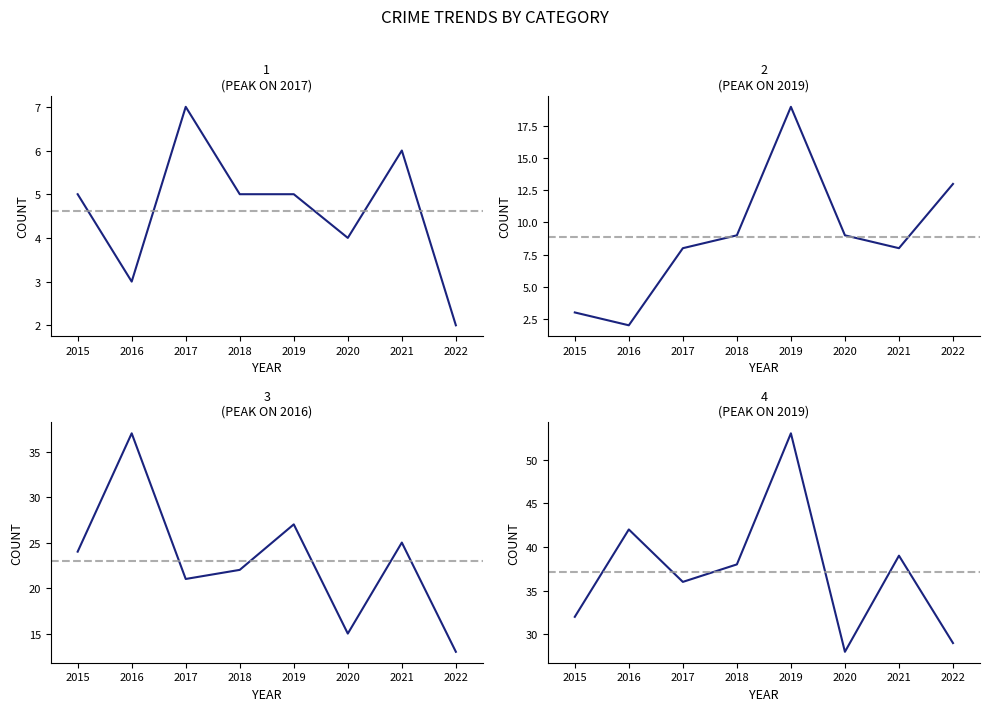

How many series are shown in this chart?

4